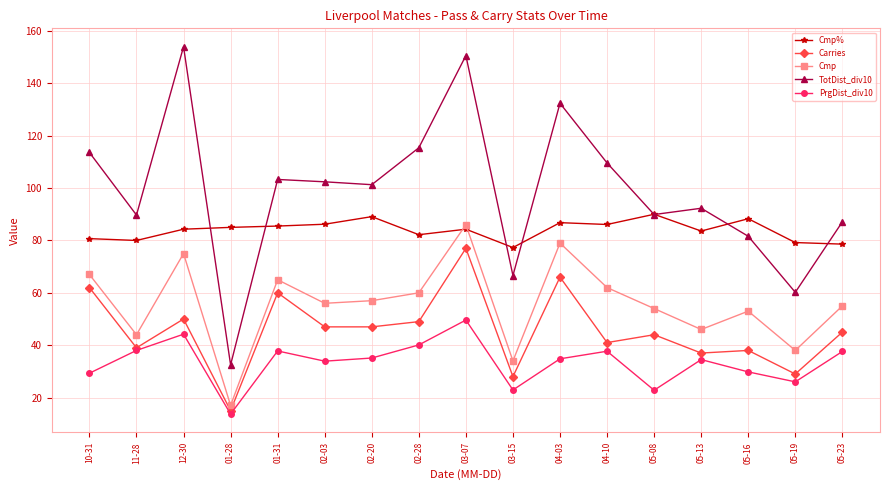

At which label does Carries reach its peak?

03-07